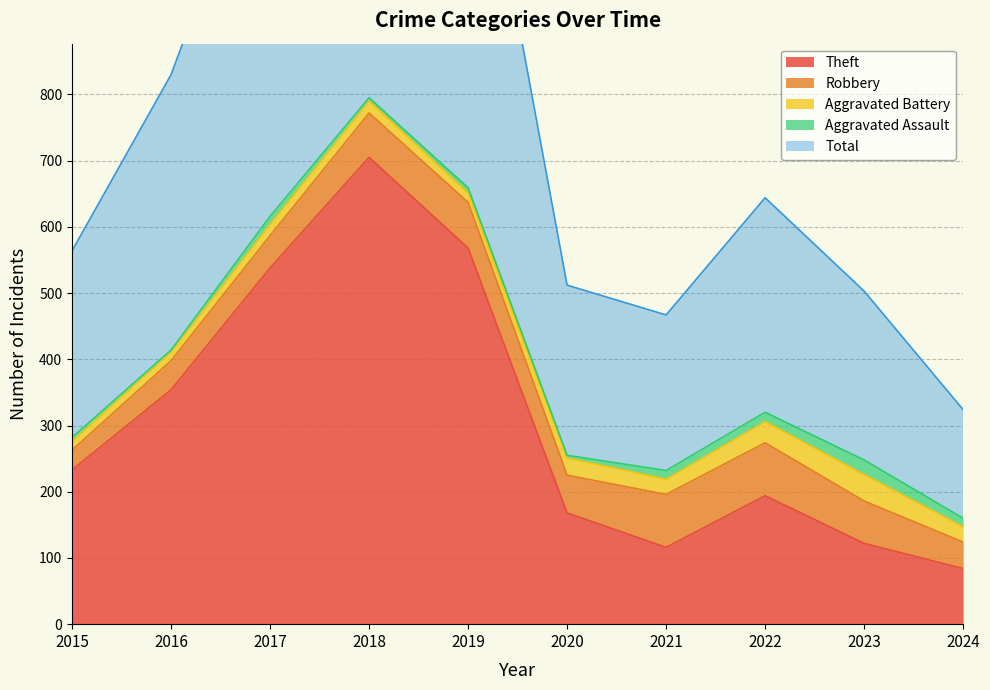

What is the approximate value of Robbery at 2015?

30